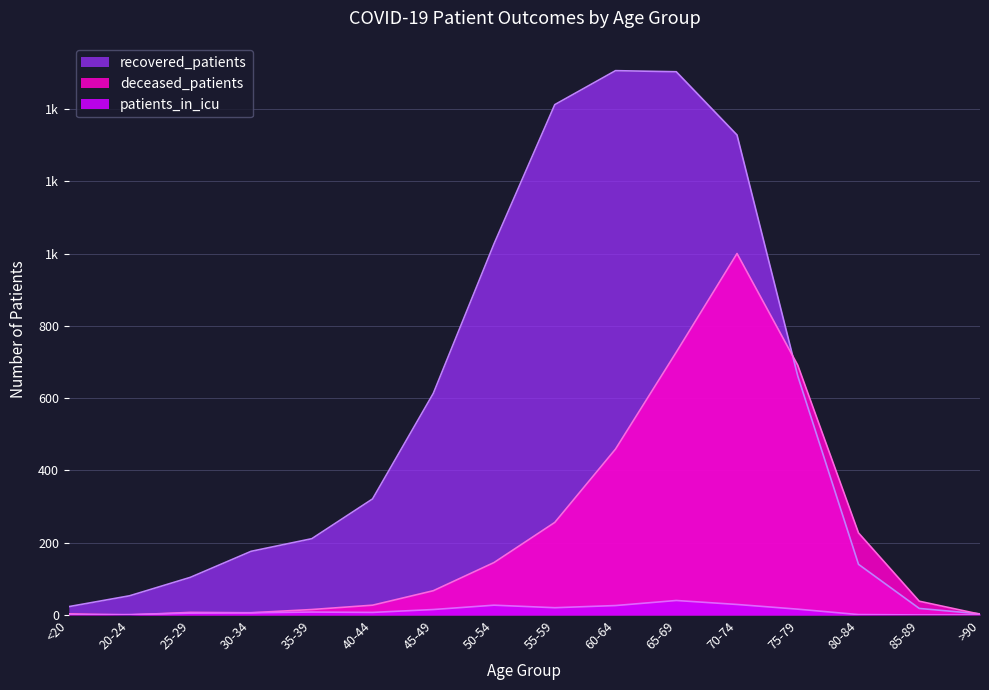

Reading left to right, extract all data points from this chart.

recovered_patients: 23	53	104	176	211	321	613	1027	1412	1506	1503	1328	661	140	18	3
deceased_patients: 3	0	7	6	15	27	67	145	256	459	727	1000	691	227	38	2
patients_in_icu: 0	1	5	6	8	7	15	27	20	26	40	29	16	1	0	0